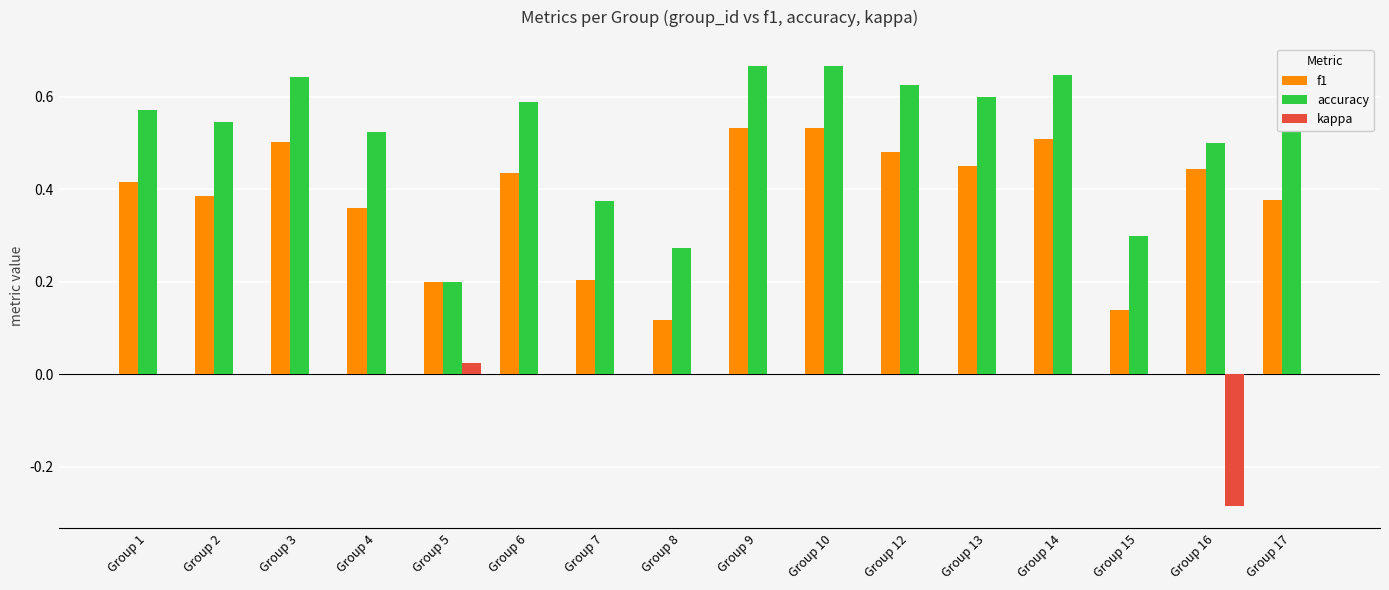

How many distinct data groups are displayed?

3